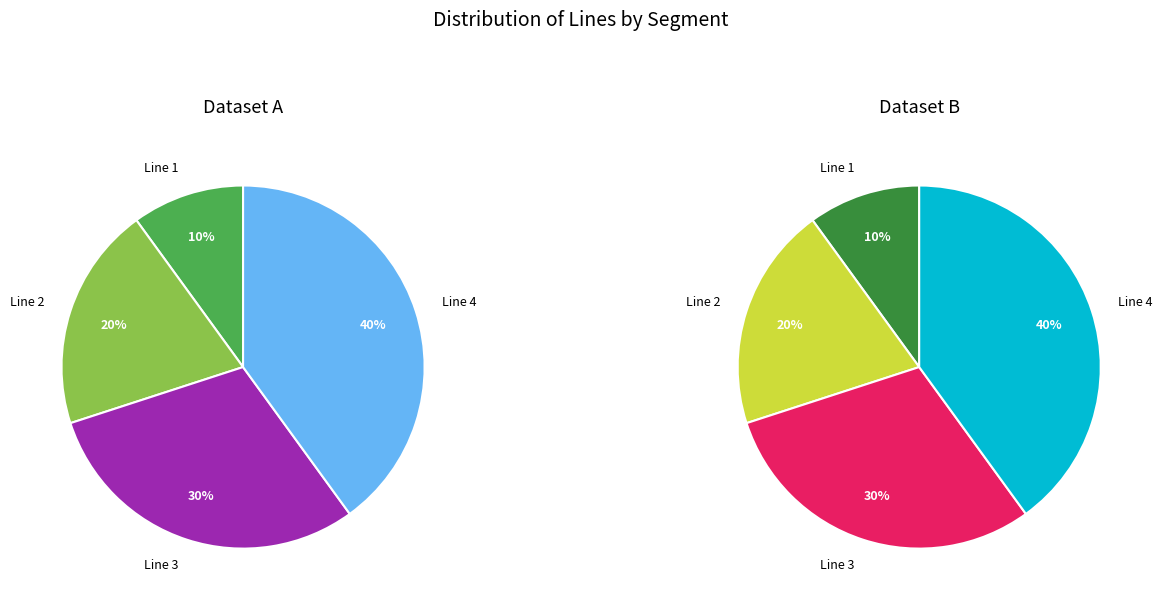

How many slices are in this pie chart?

4